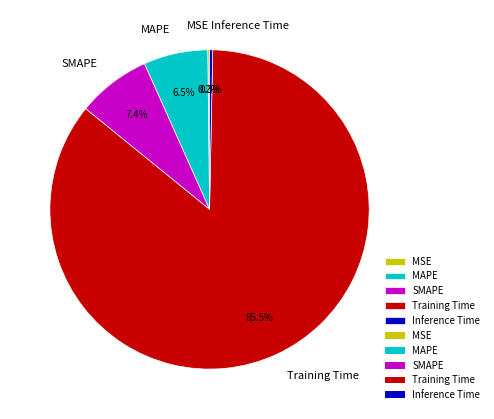

Does Training Time account for over 50% of the chart?

Yes